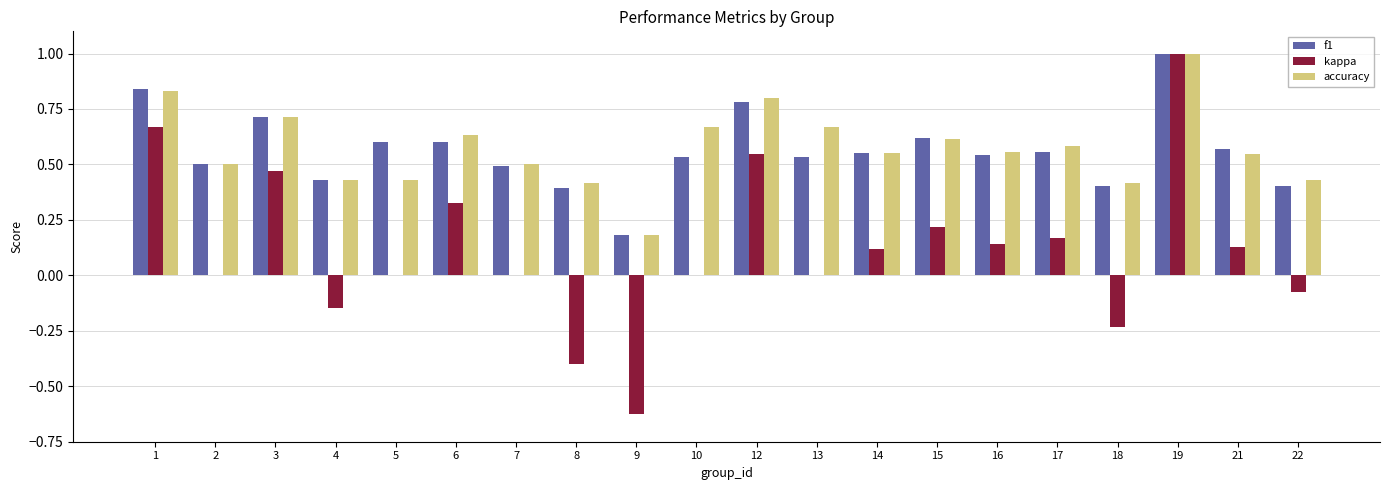

At which category does the chart reach its peak across all series?

19